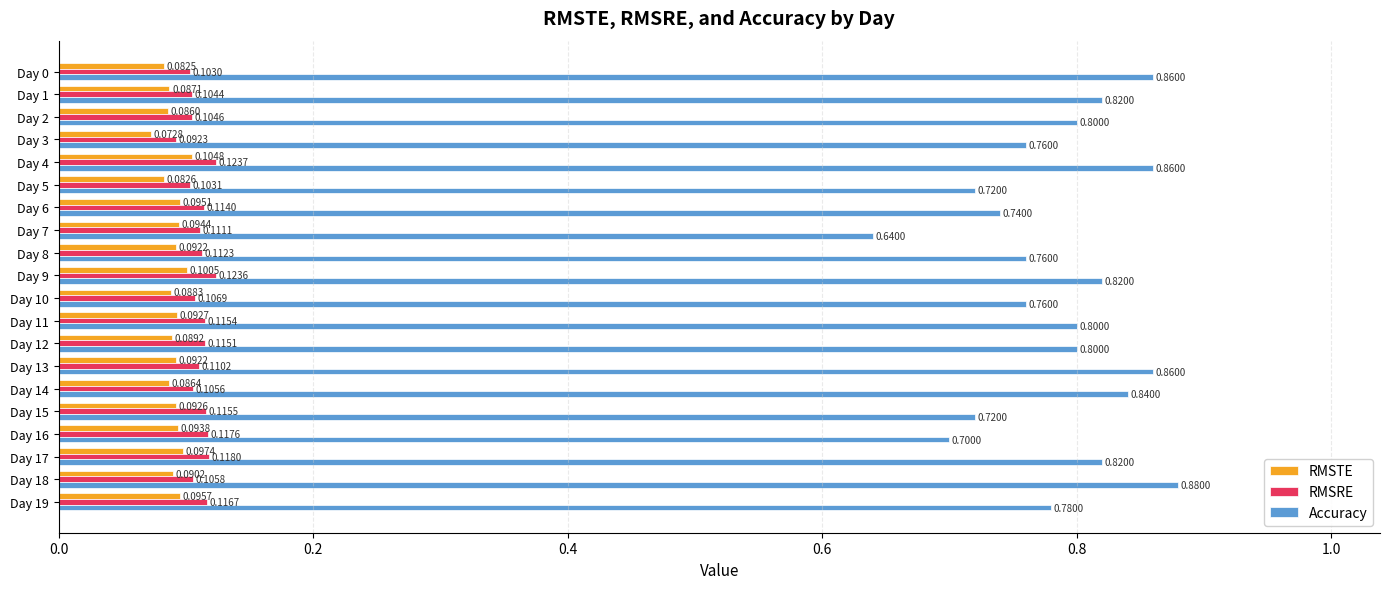

Rank the series by their maximum value, from lowest to highest.

RMSTE, RMSRE, Accuracy